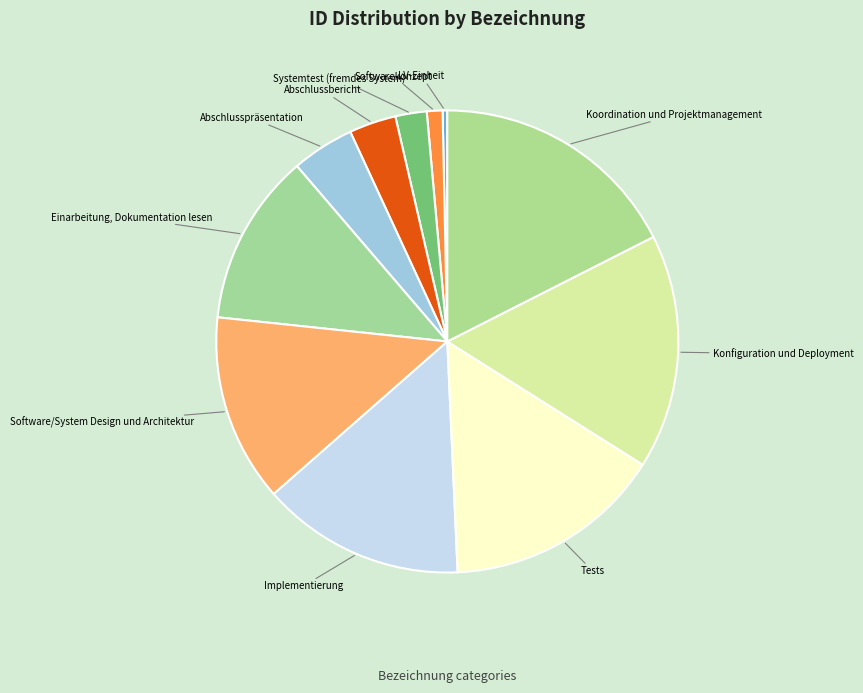

To the nearest percent, what is the average slice percentage?

9%